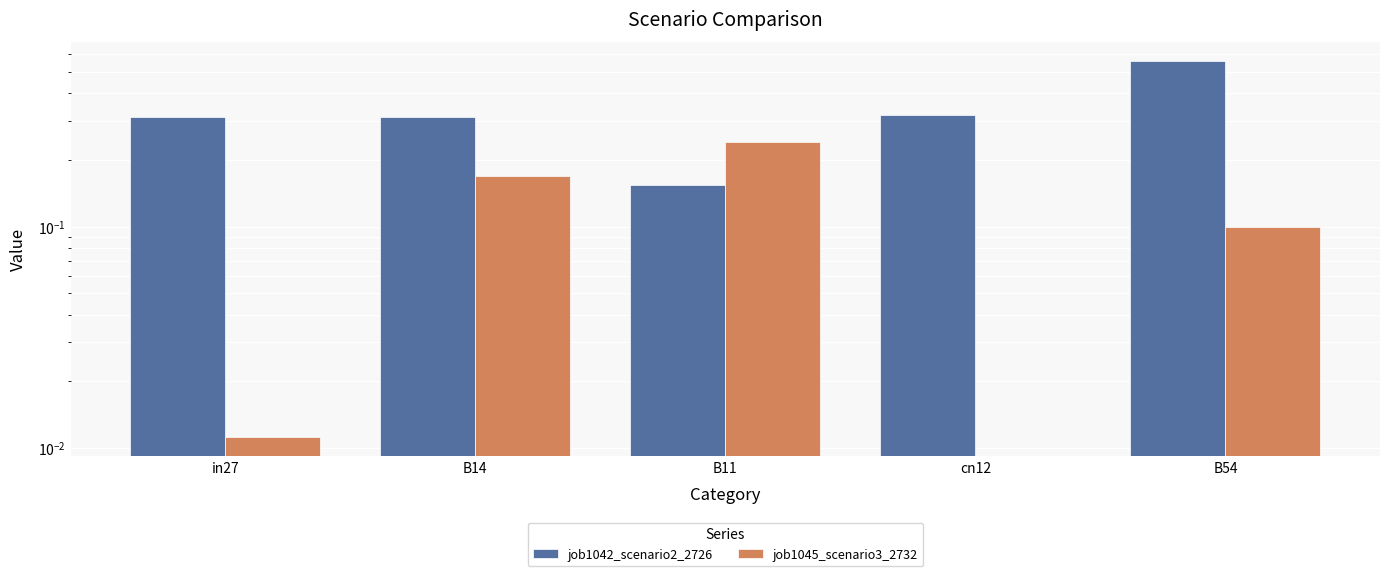

What is the label of the 4th bar from the right?

B14